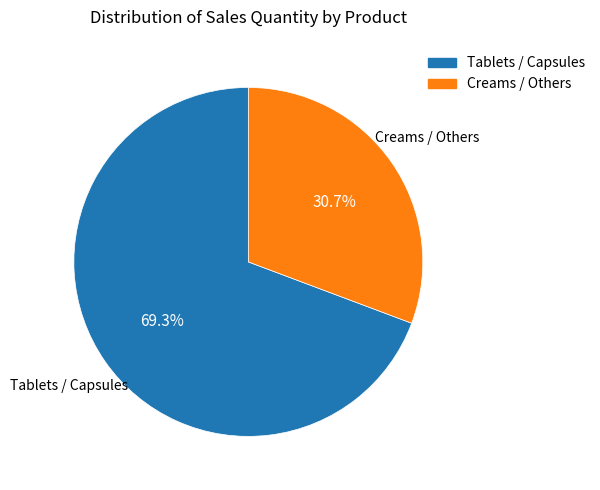

Is there any slice that represents more than half of the pie?

Yes